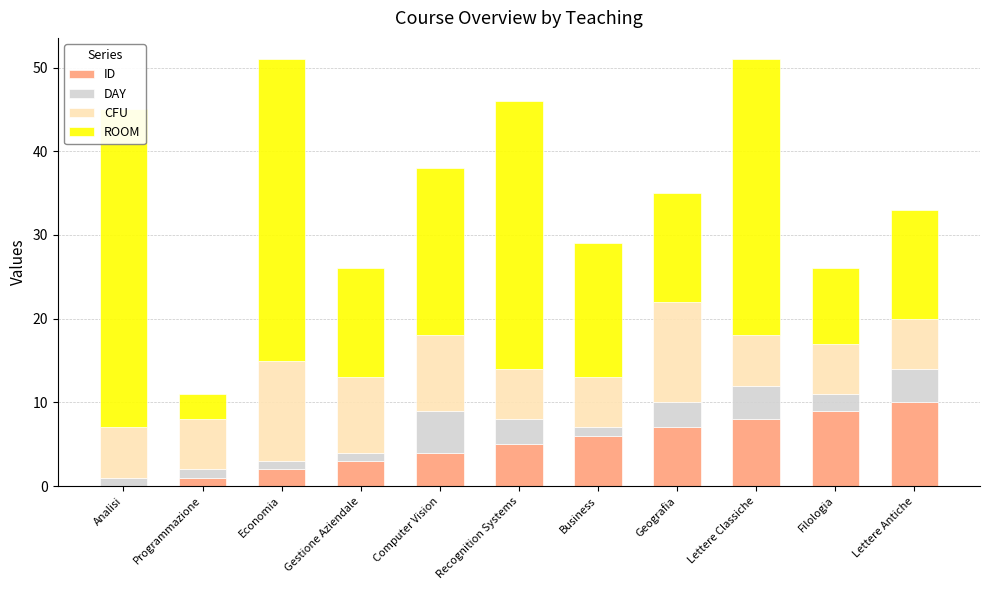

What is the difference between the second highest and second lowest values in the ID series?

8